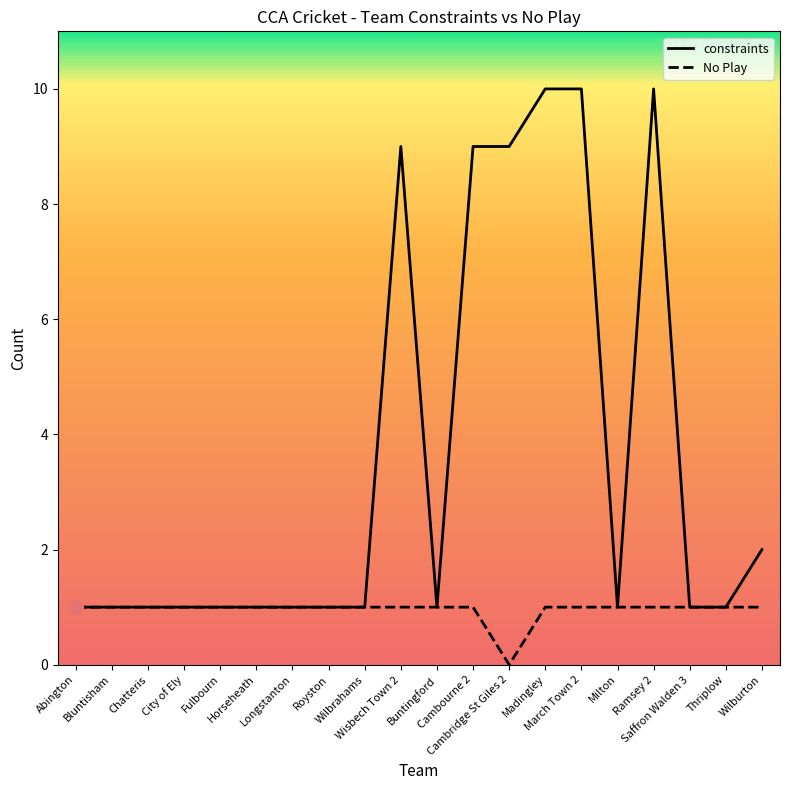

At March Town 2, list the series in order from smallest to largest.

No Play, constraints